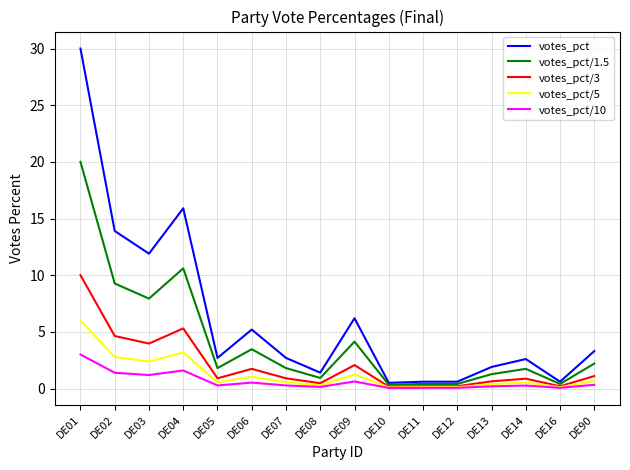

What is the greatest value displayed?

30.0